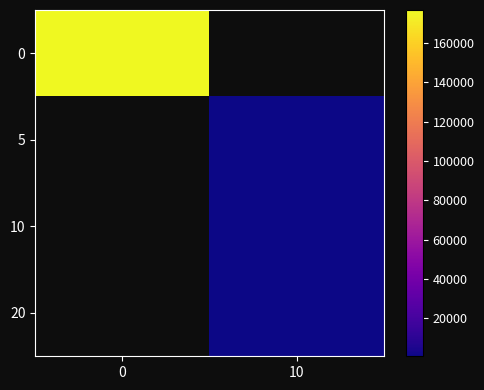

Which label corresponds to the smallest value in the chart?

10